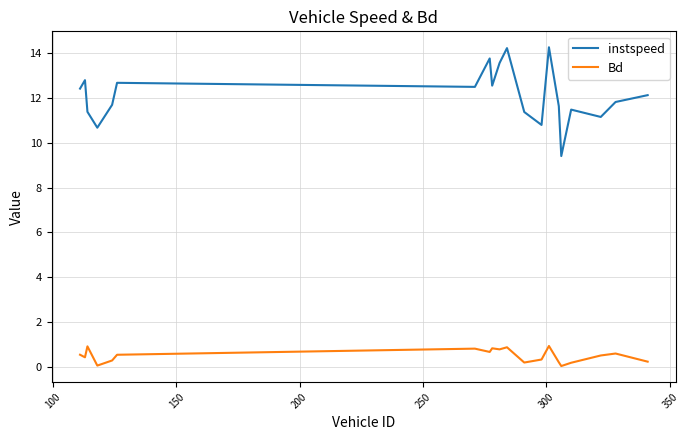

Which series has the largest range (max minus min)?

instspeed